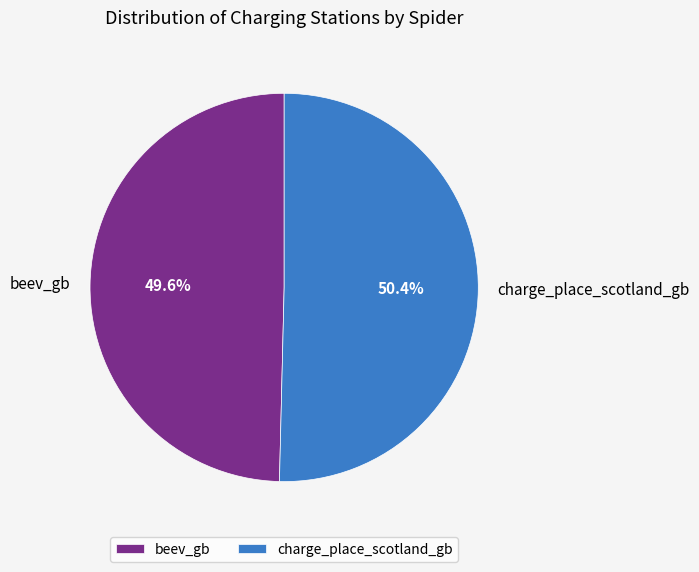

Count the number of slices in the pie.

2